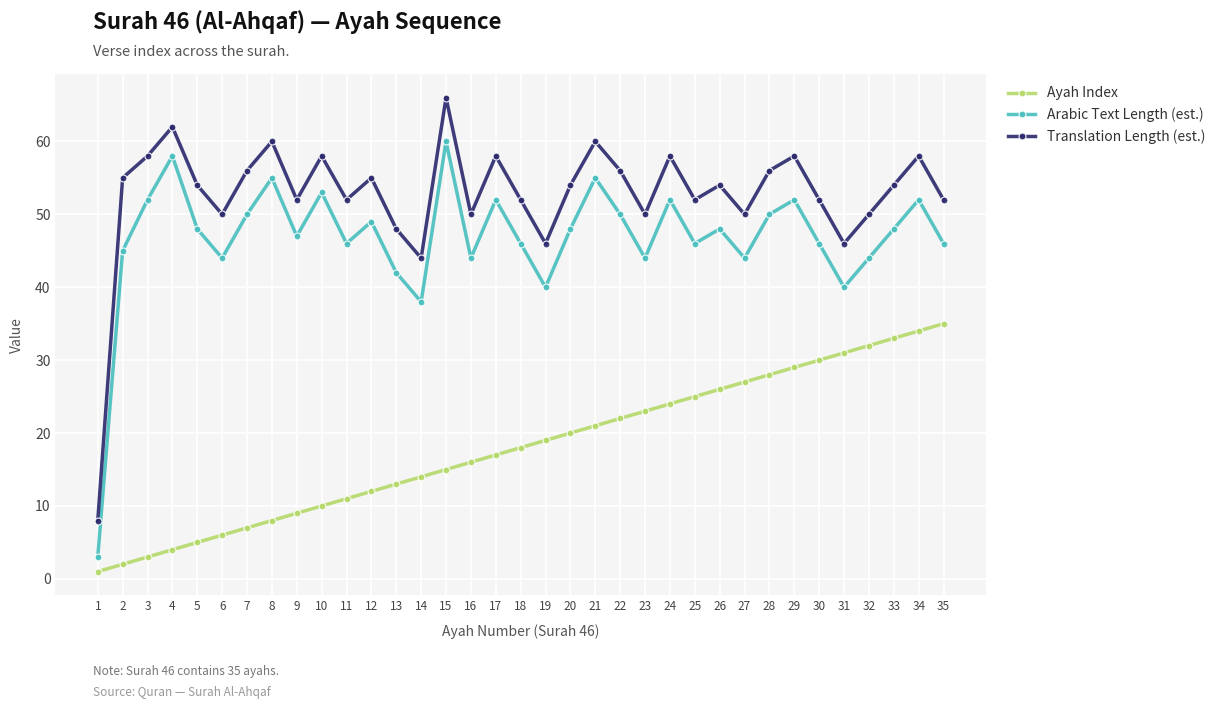

What is the average value of the Translation Length (est.) series?

53